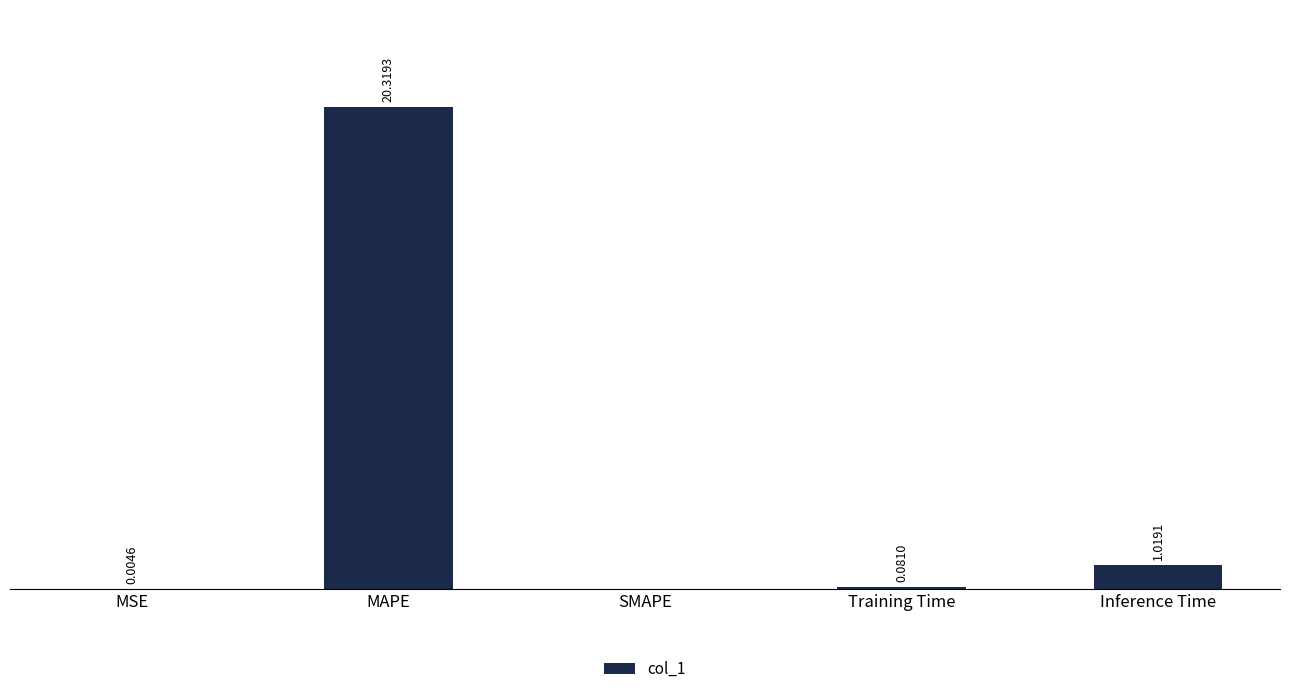

Between SMAPE and MSE, which is larger?

MSE